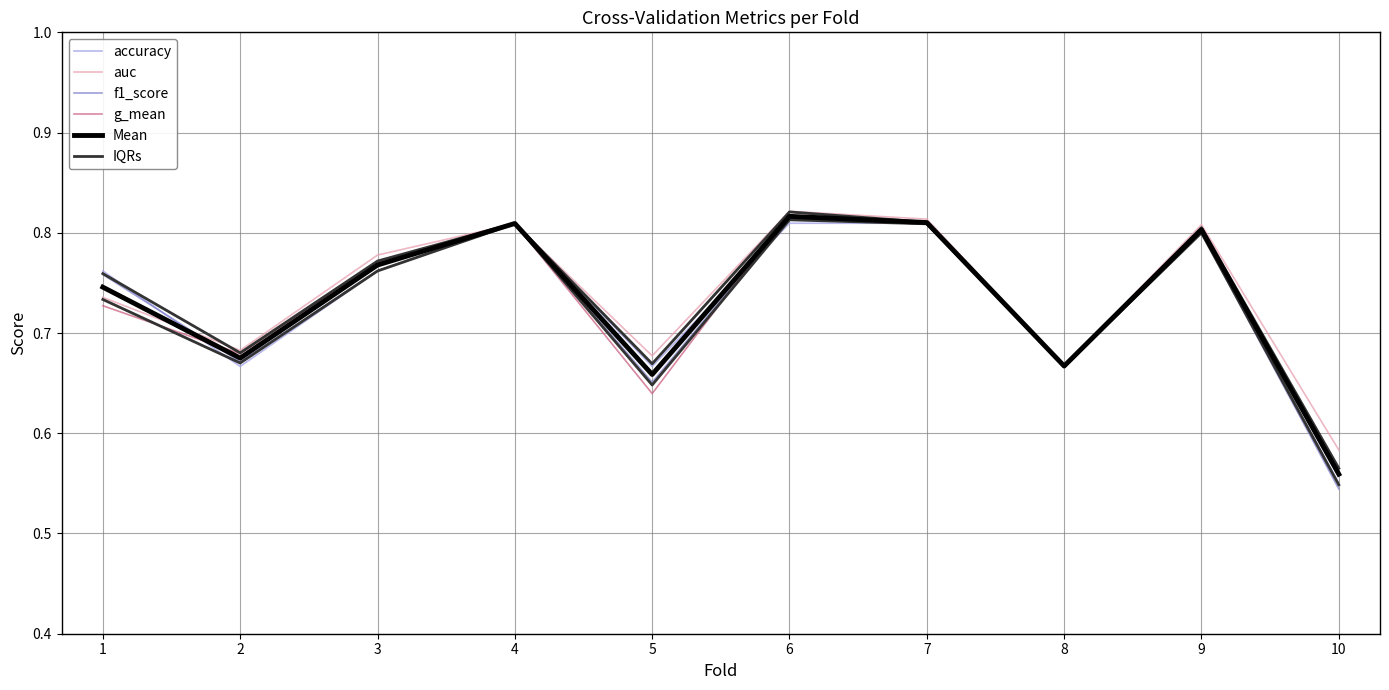

Rank the series by their maximum value, from highest to lowest.

auc, g_mean, Mean, f1_score, IQRs, accuracy